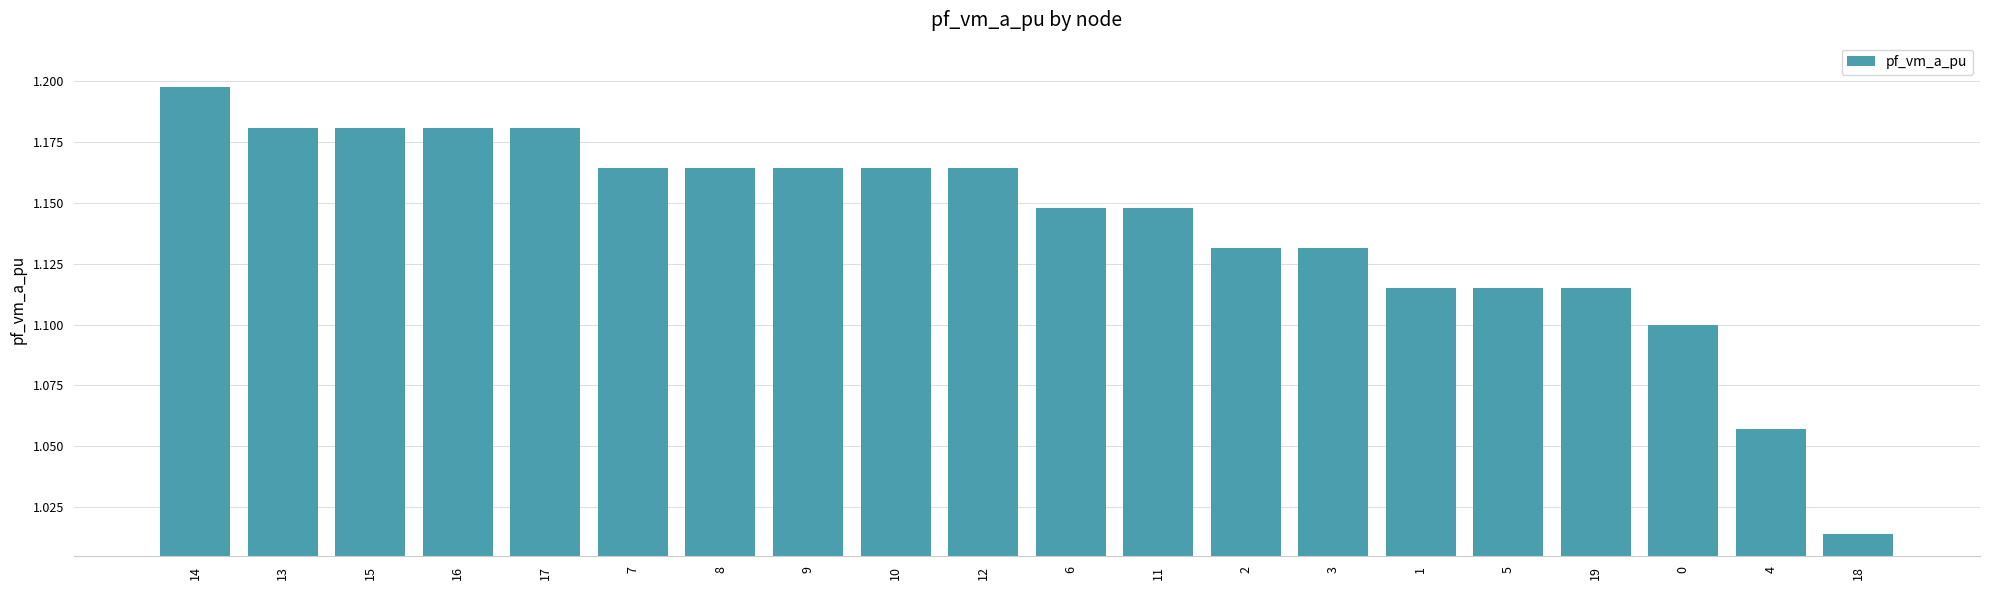

What is the sum of all values?

22.8